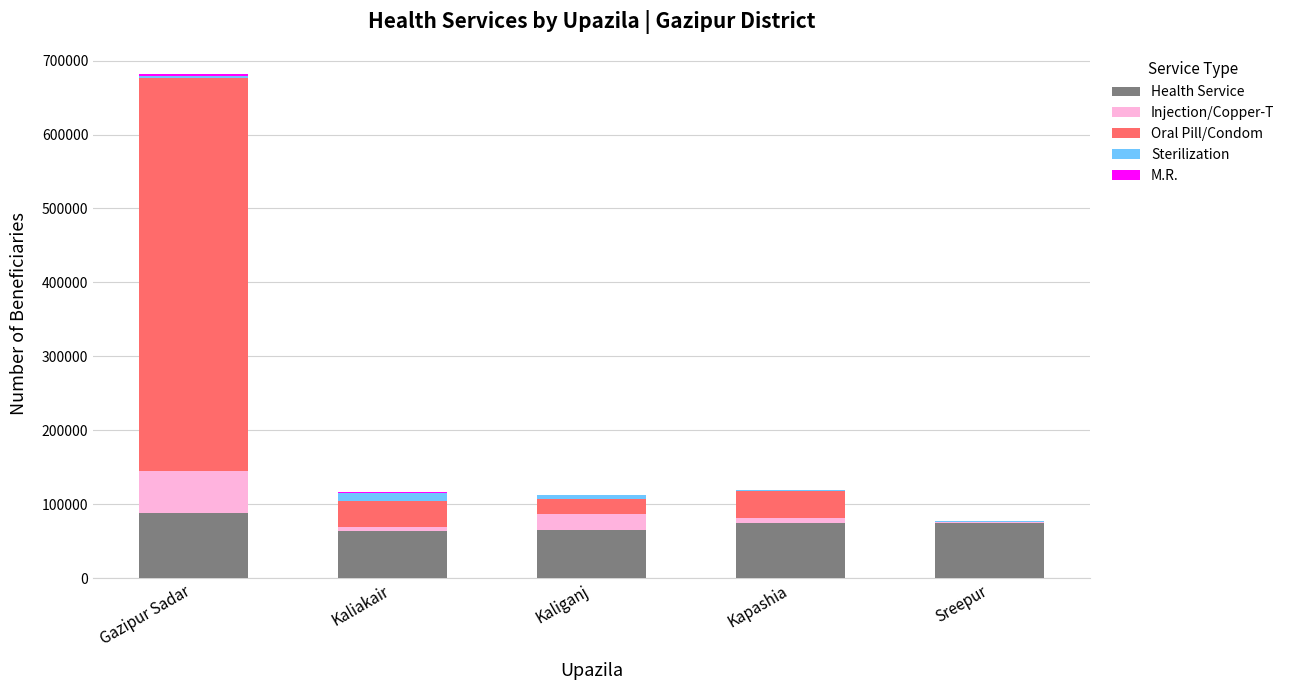

At which category is the sum across all series the highest?

Gazipur Sadar